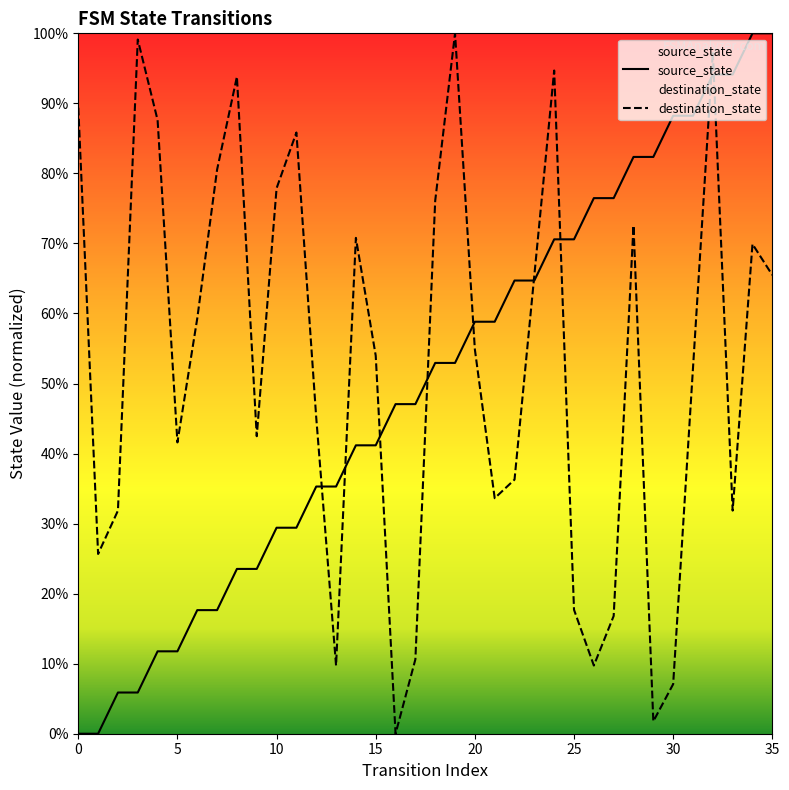

What are all the series names shown in the legend?

source_state, destination_state